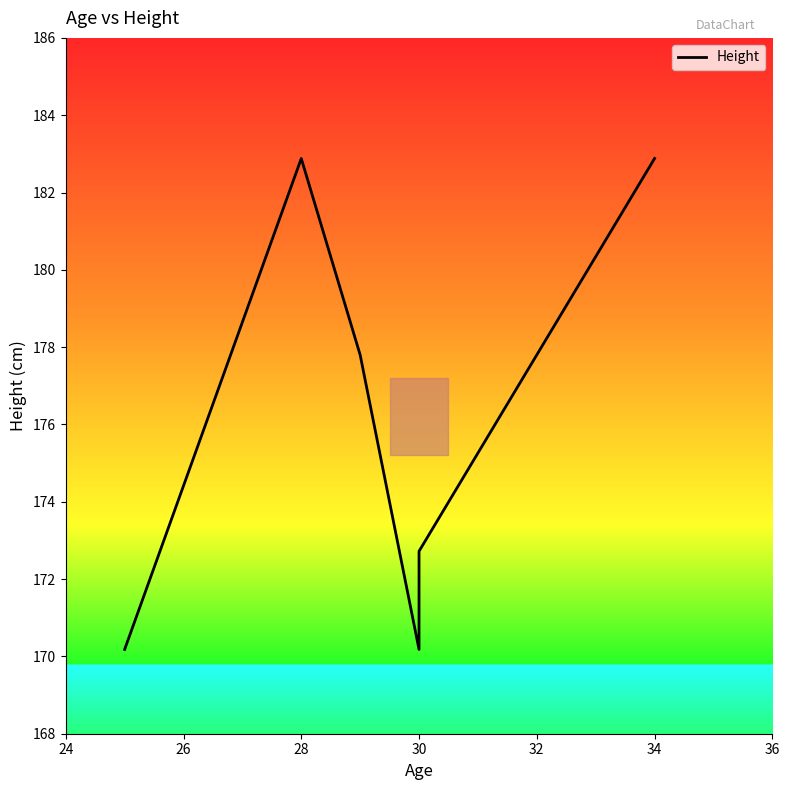

What is the label of the 6th point from the right?

28